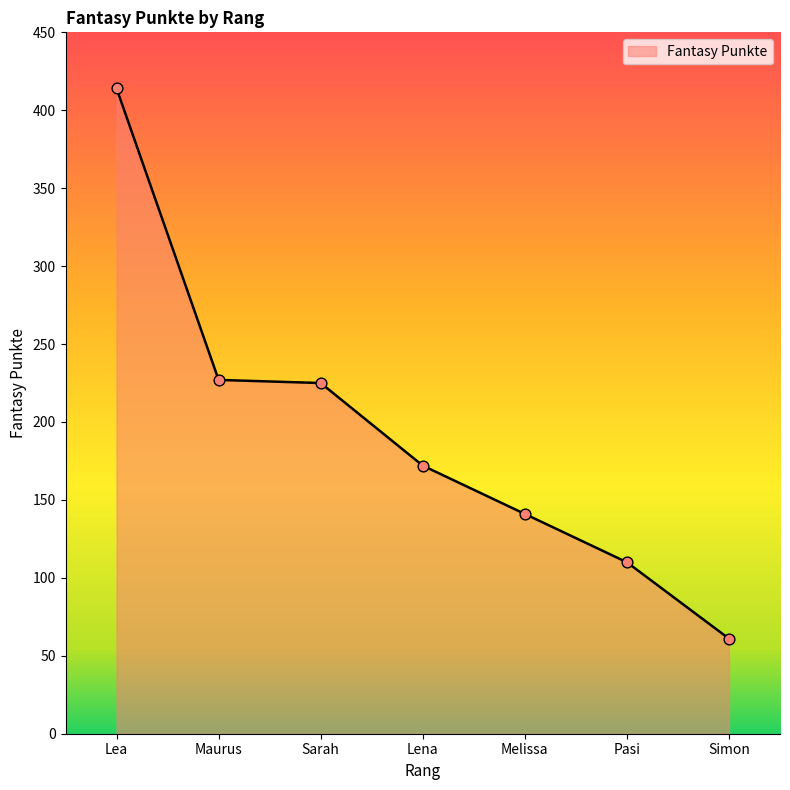

Between Simon and Pasi, which is larger?

Pasi